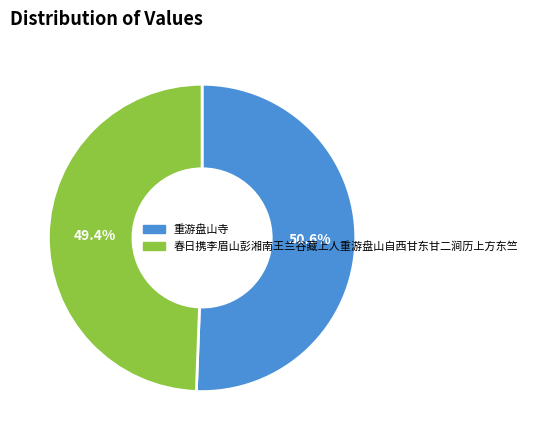

The 重游盘山寺 slice represents 51% of the pie. True or false?

True